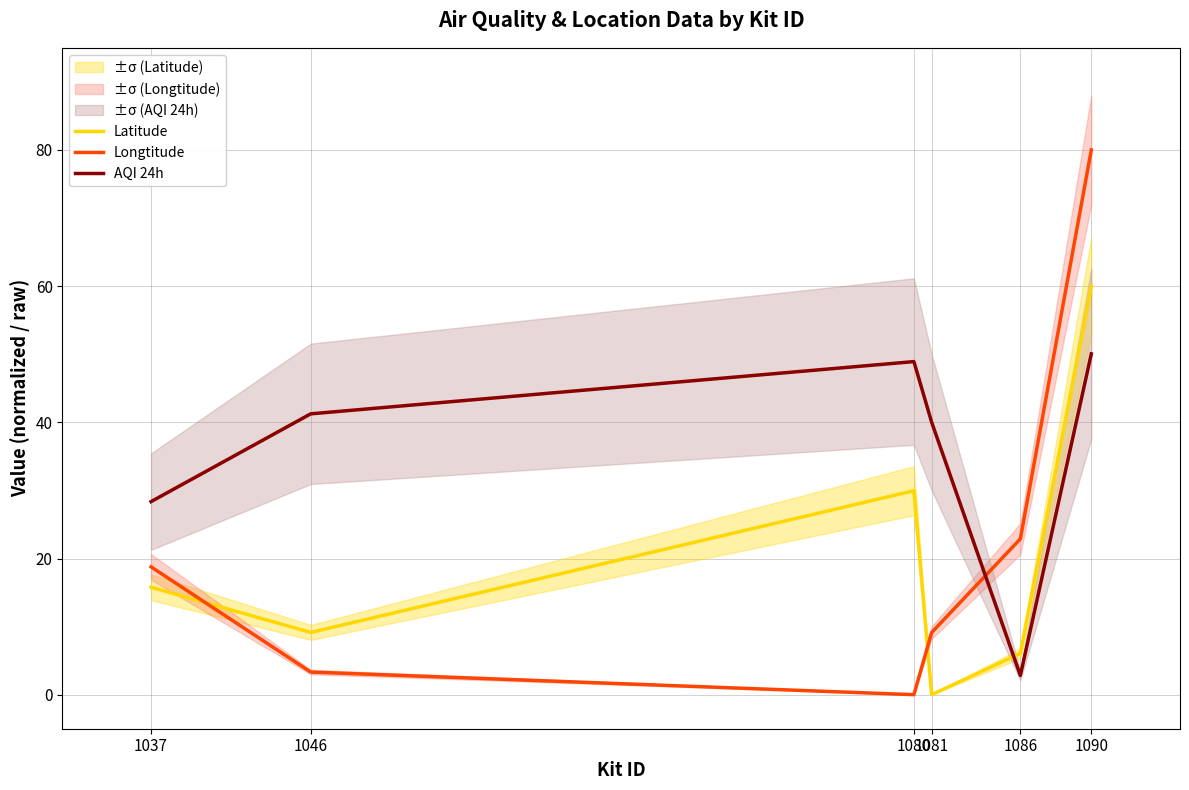

What are all the series names shown in the legend?

Latitude, Longtitude, AQI 24h